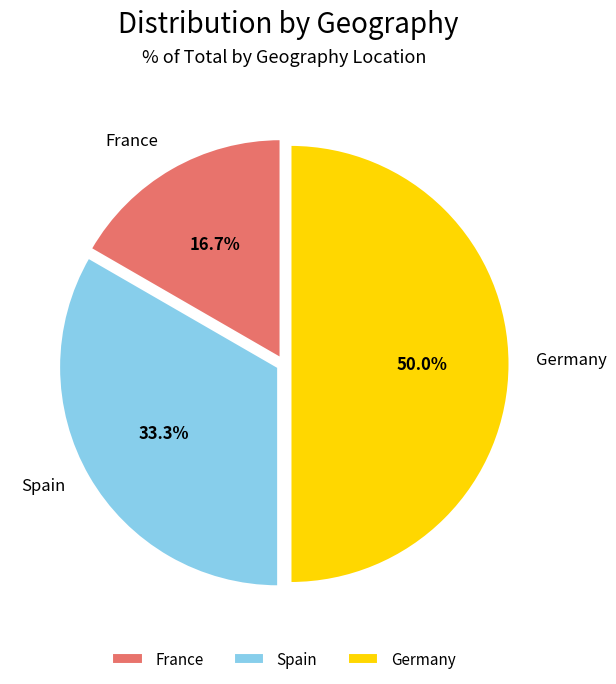

To the nearest percent, what is the difference between the Spain and Germany slice percentages?

17%